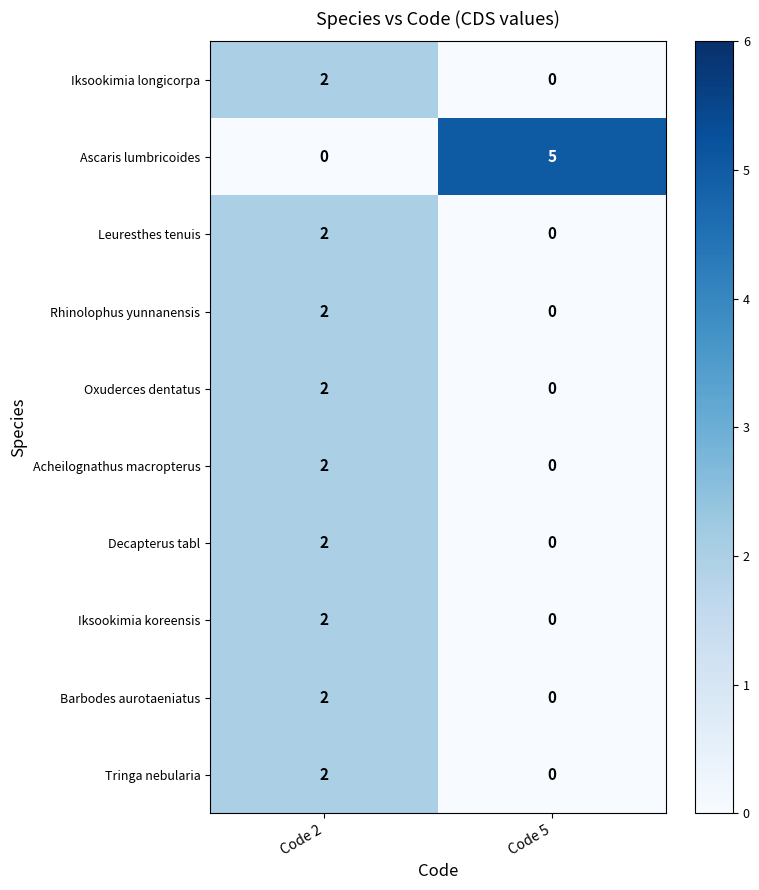

The value of Ascaris lumbricoides at Code 5 is 7. True or false?

False